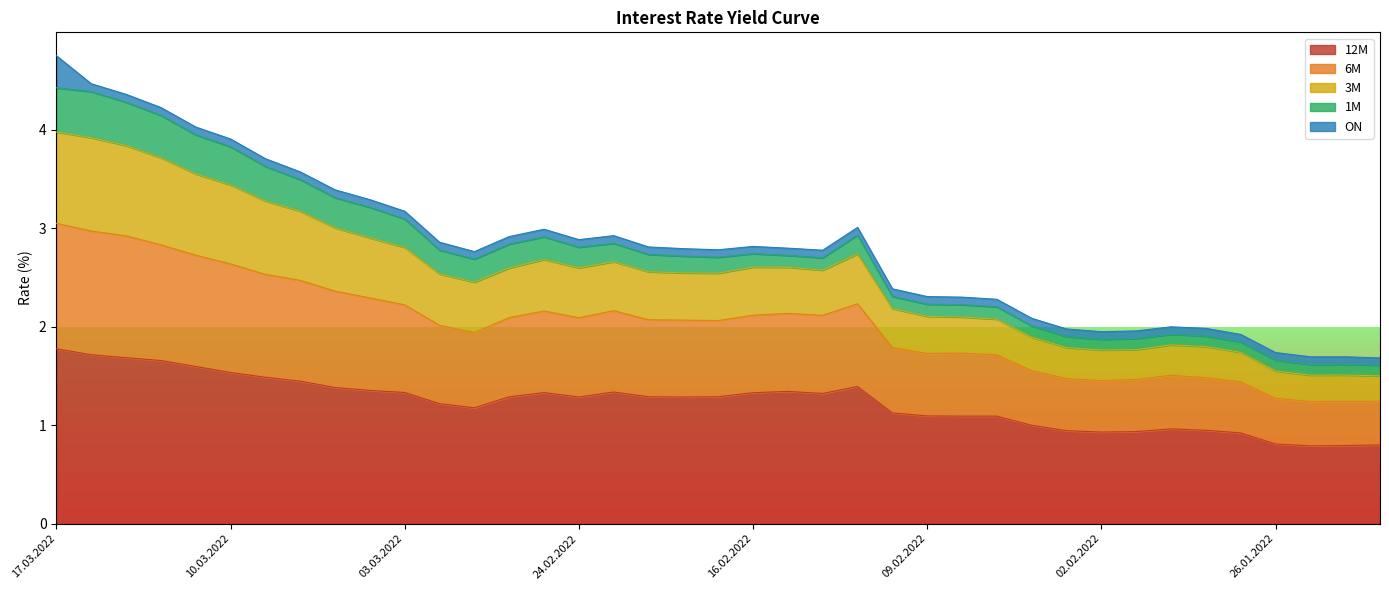

Which has a higher value, 10.02.2022 or 04.02.2022?

10.02.2022